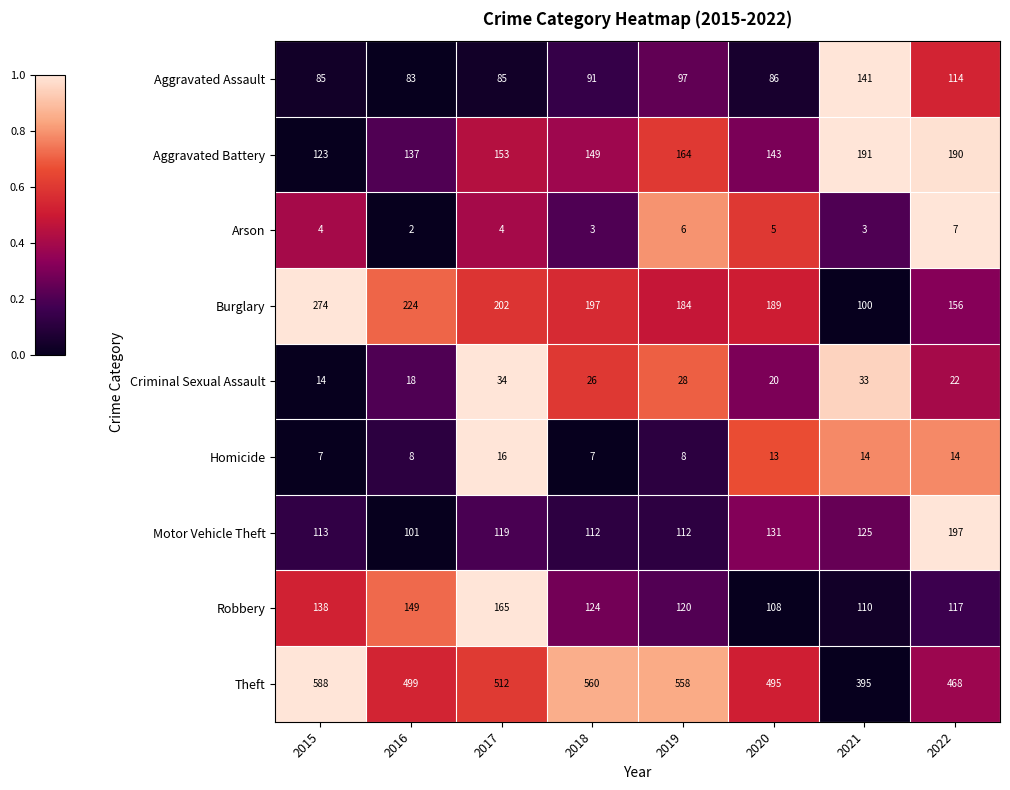

The Aggravated Assault series shows 1.0 at 2021. True or false?

True